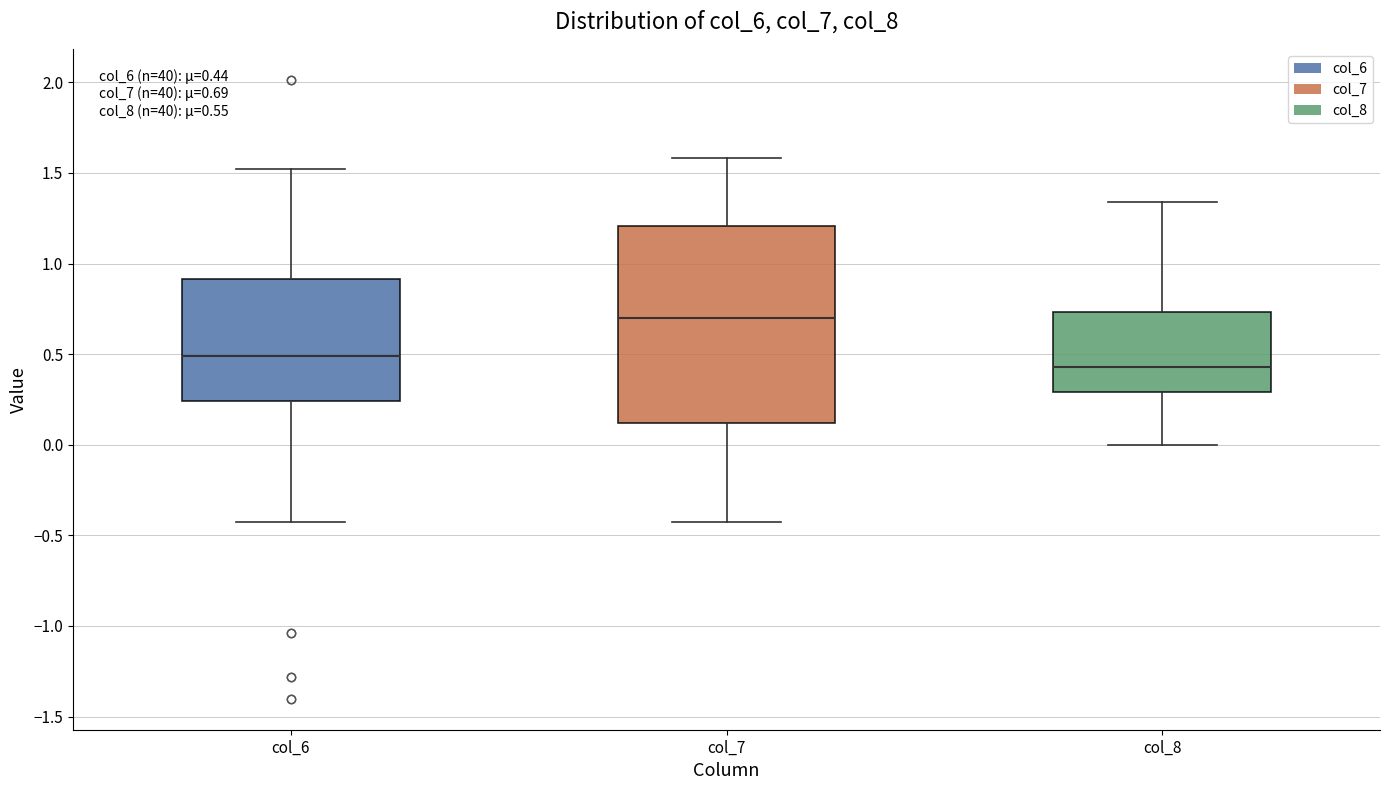

Which box has the lowest median line?

col_8